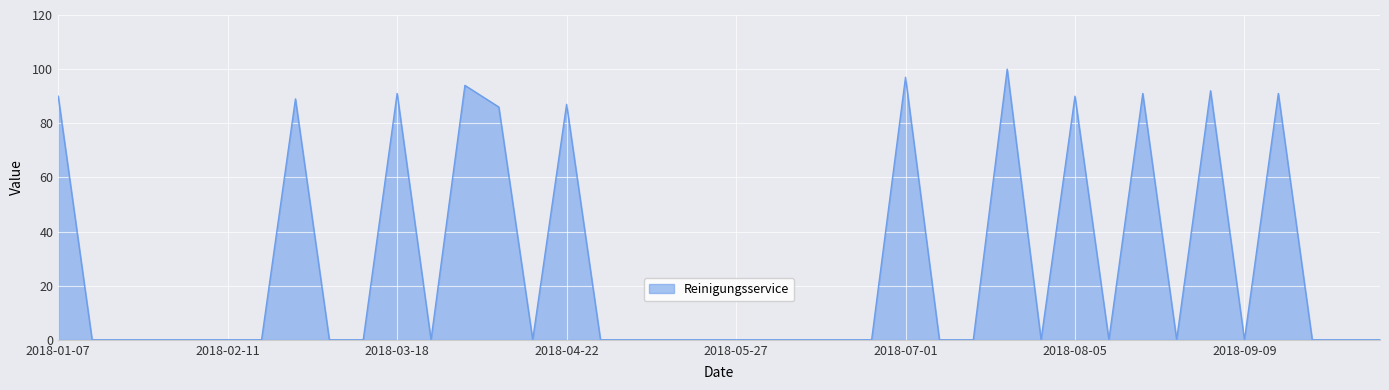

What is the difference between the maximum and minimum values?

100